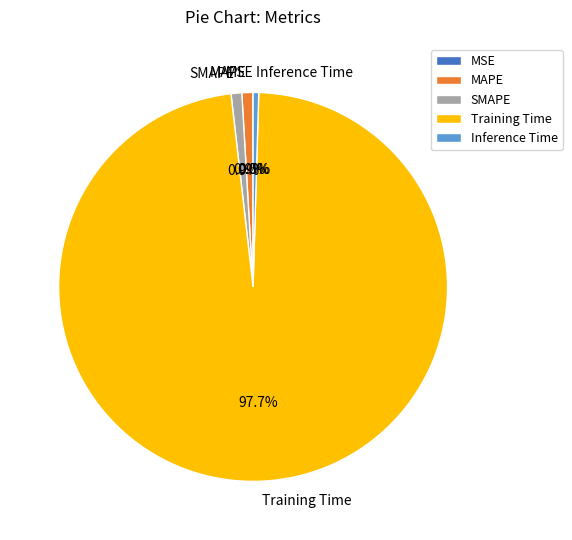

Is it true that Training Time is 88% of the pie?

False